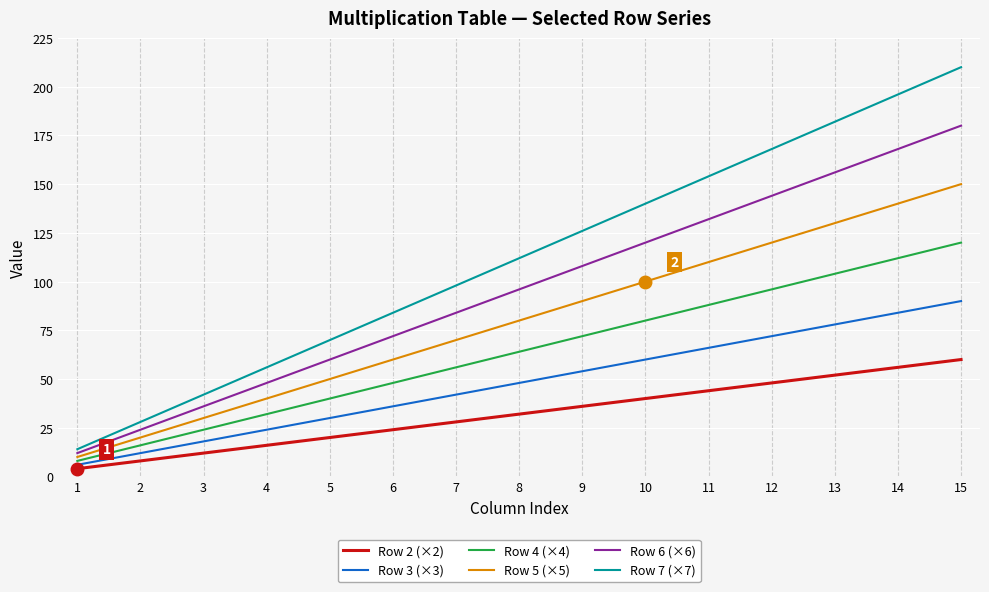

What are all the series names shown in the legend?

Row 2 (×2), Row 3 (×3), Row 4 (×4), Row 5 (×5), Row 6 (×6), Row 7 (×7)